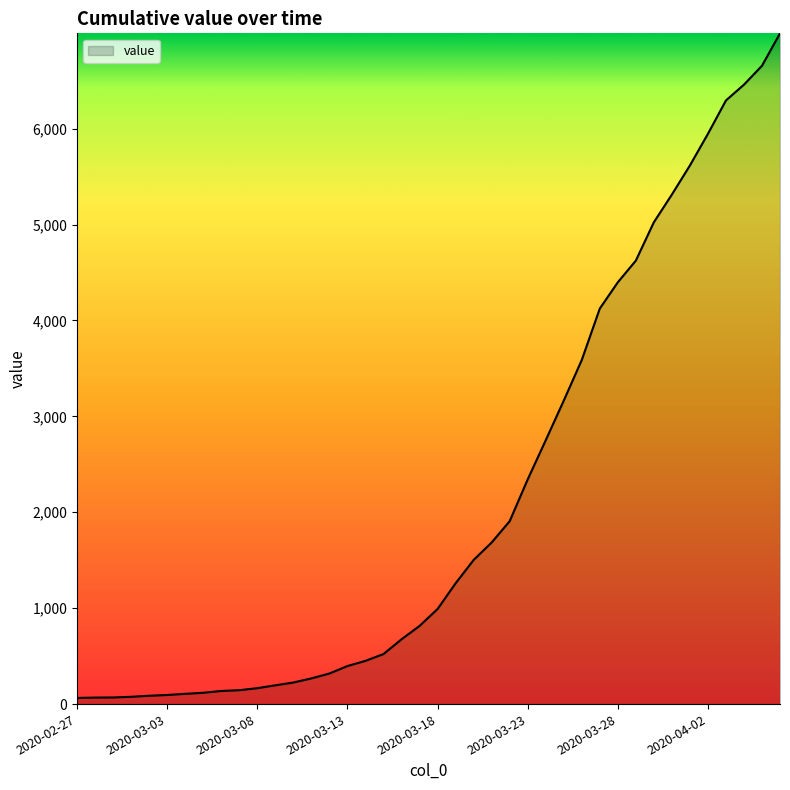

What is the difference between the maximum and minimum values?

6930